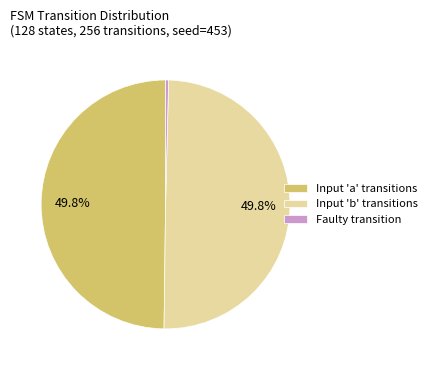

Between Faulty transition and Input 'b' transitions, which is larger?

Input 'b' transitions